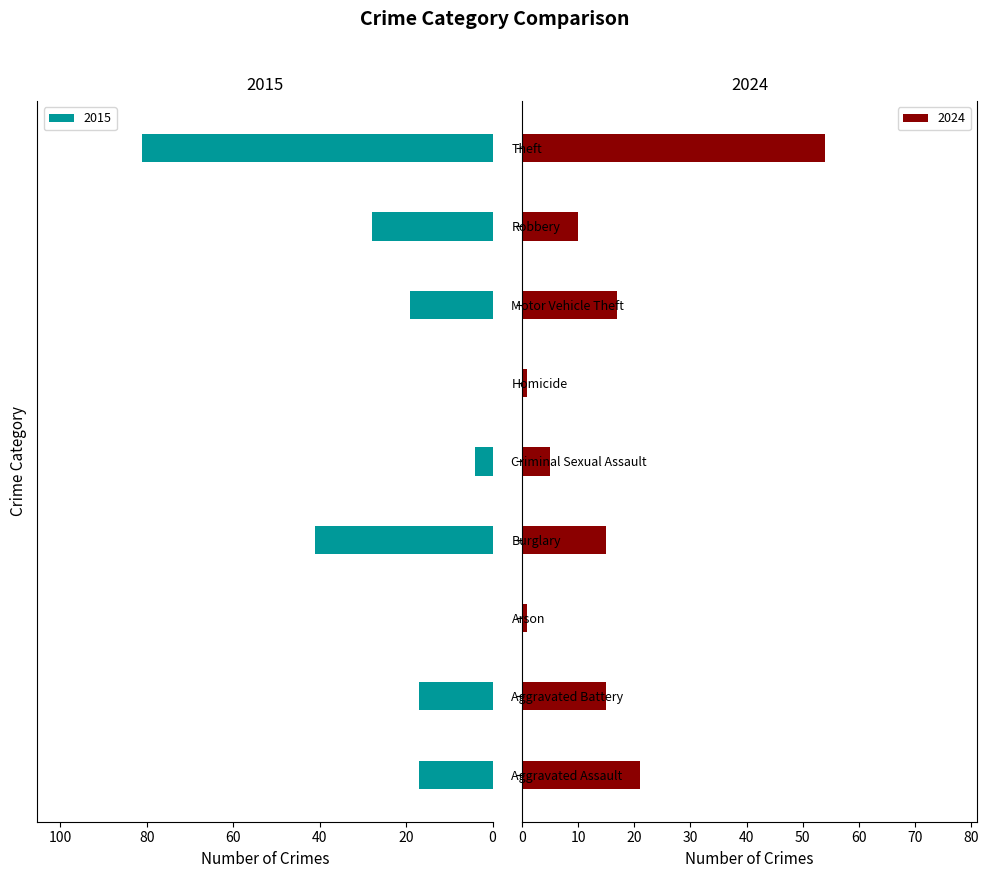

What is the average value of the 2015 series?

23